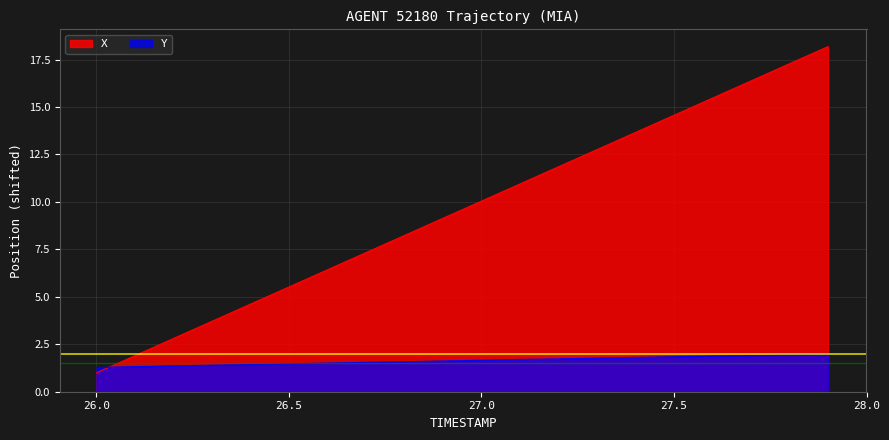

Which series has the largest range (max minus min)?

X